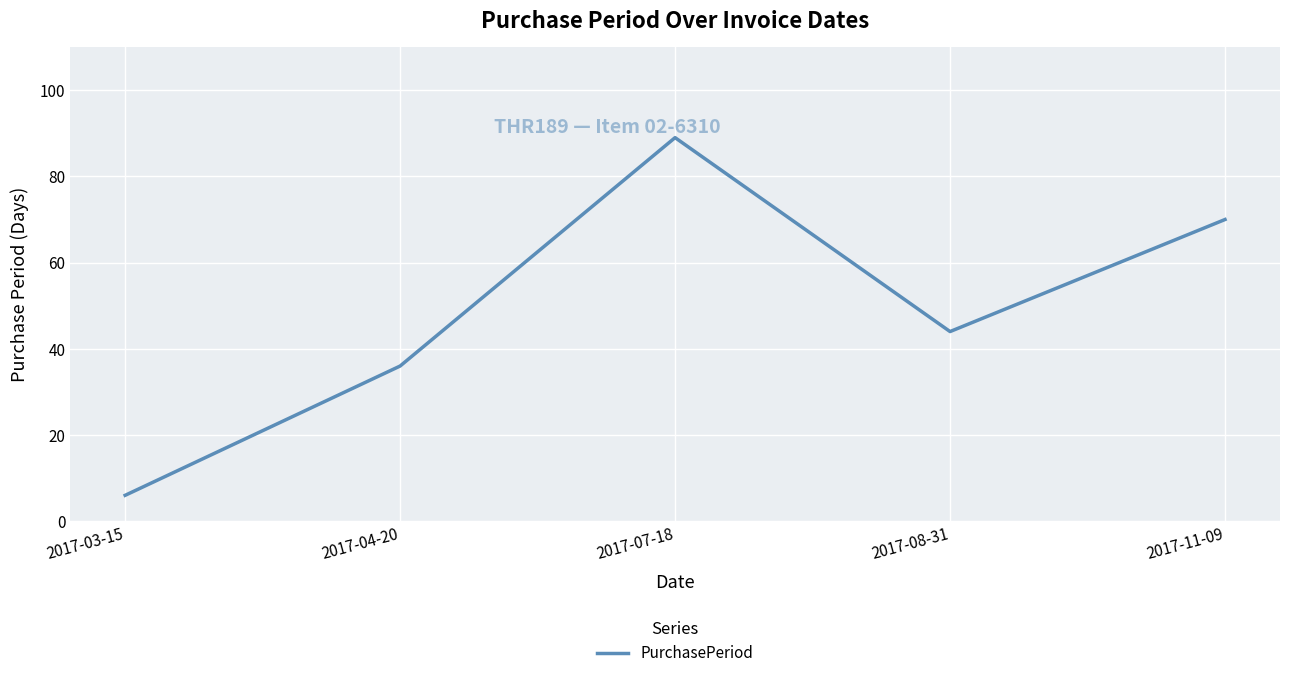

True or false: the data has more than 1 interior local peaks.

False